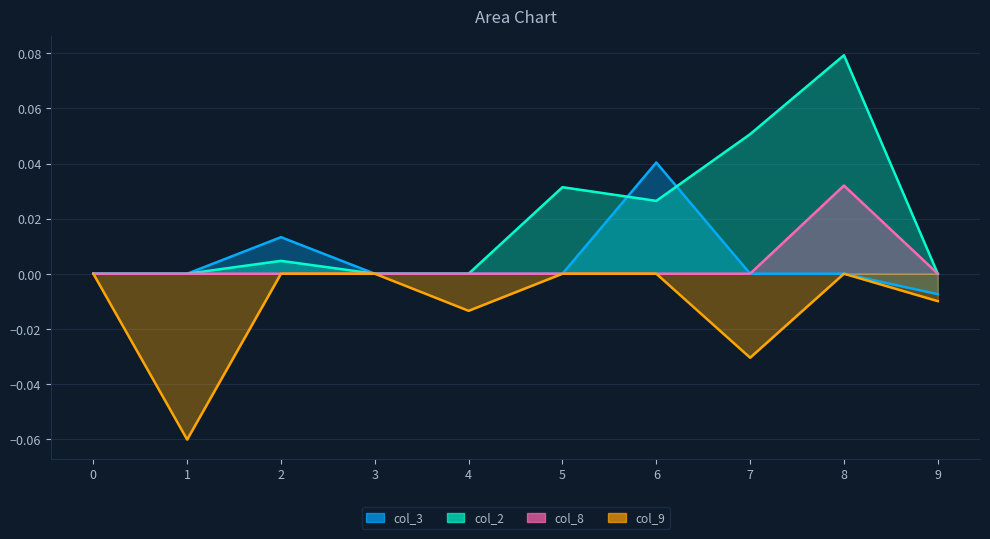

What is the difference between the maximum and minimum values in the col_2 series?

0.1